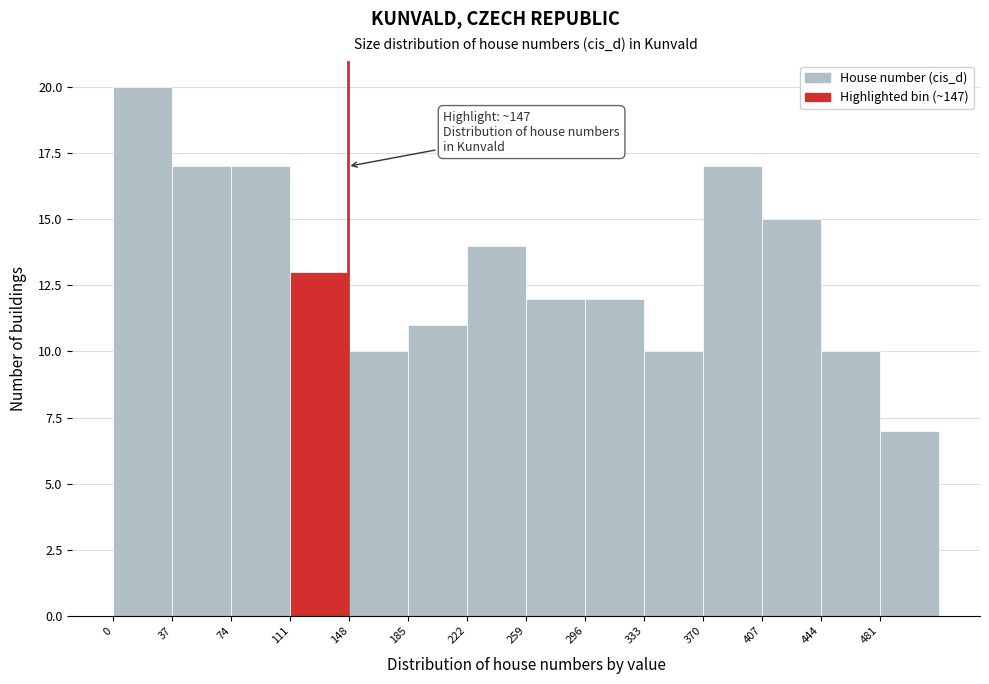

Which range on the x-axis has the tallest bar?

0 to 37